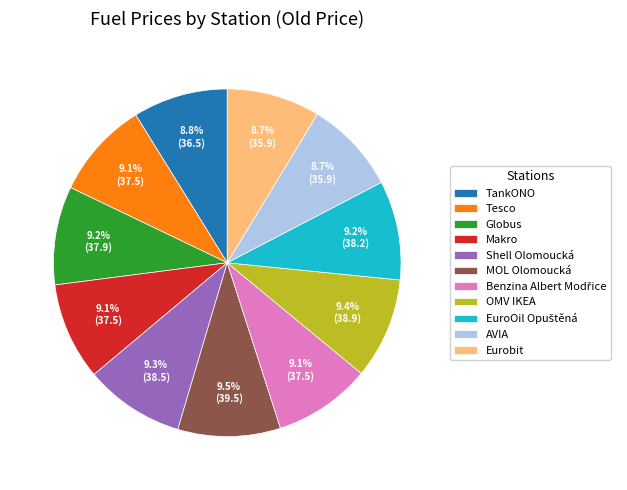

What is the ratio of the value at Shell Olomoucká to the value at Tesco?

1.0